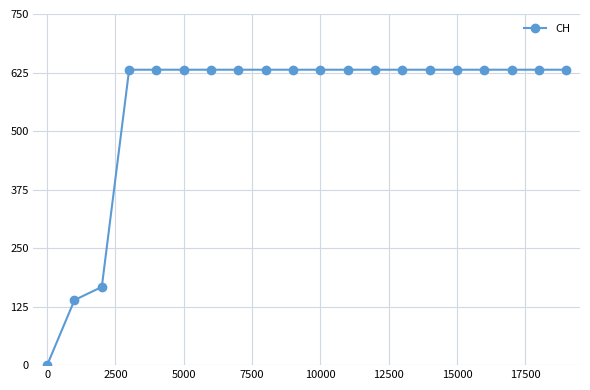

What is the value of the 19th point from the left?

631